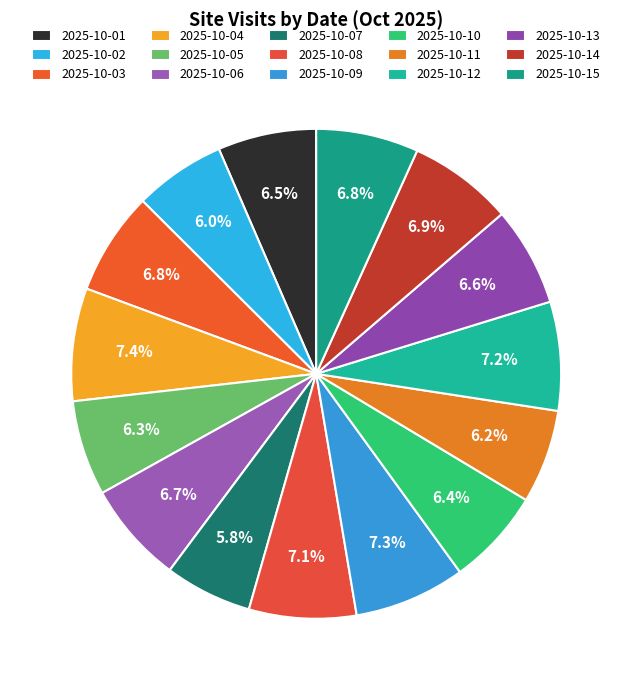

Approximately how many times larger is the value at 2025-10-03 compared to 2025-10-14?

1.0